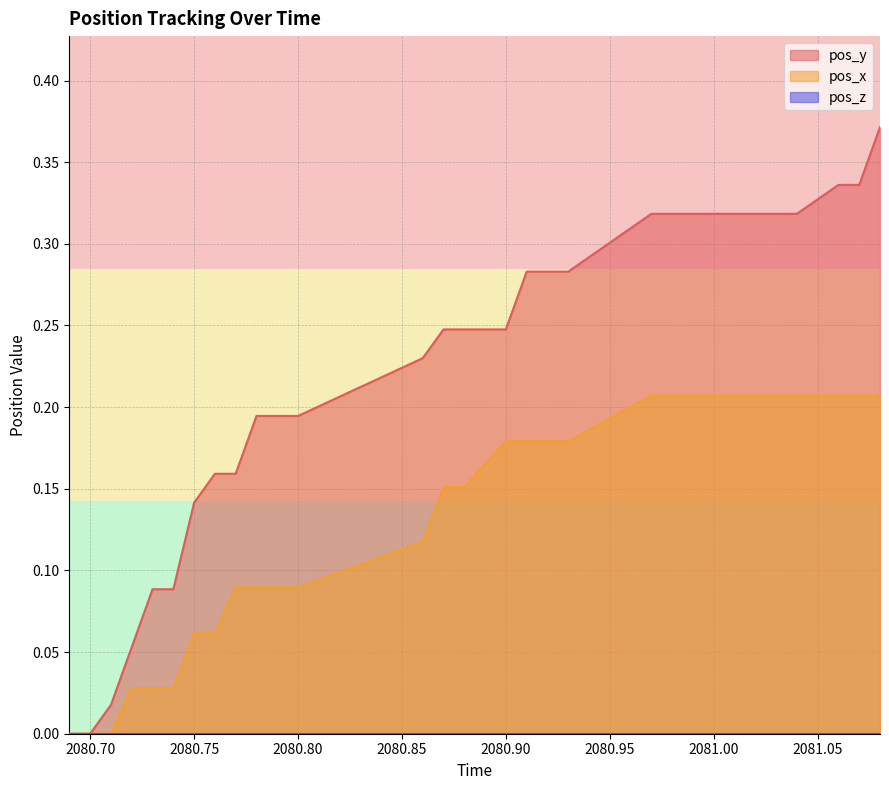

List the series in order of their overall mean, highest first.

pos_y, pos_x